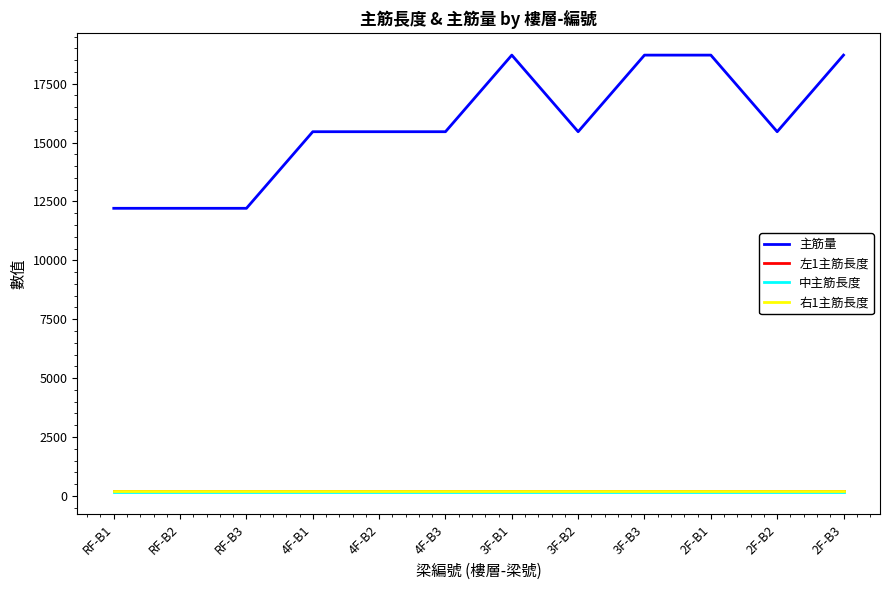

Where is 左1主筋長度 nearest to the value 199?

RF-B1